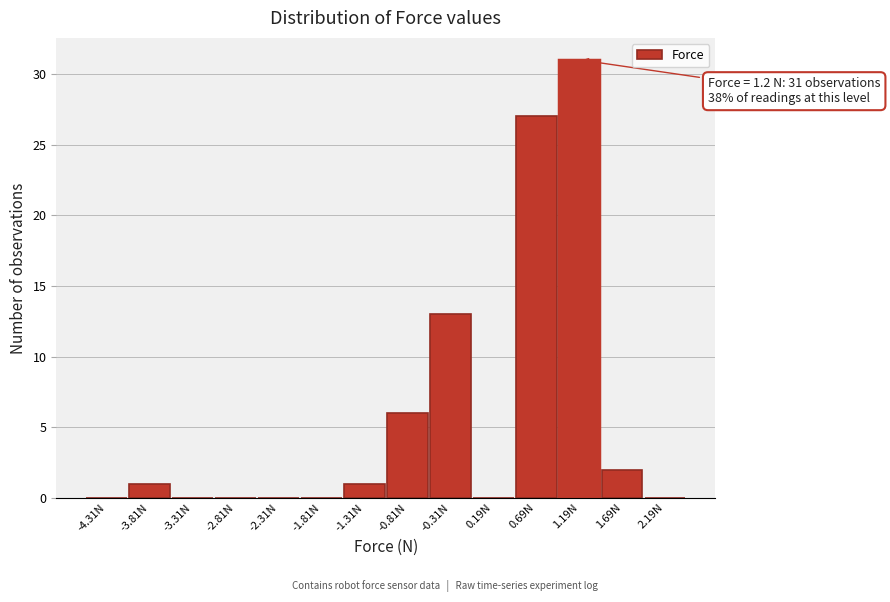

Over which range of the x-axis is the bar tallest?

0.94 to 1.44